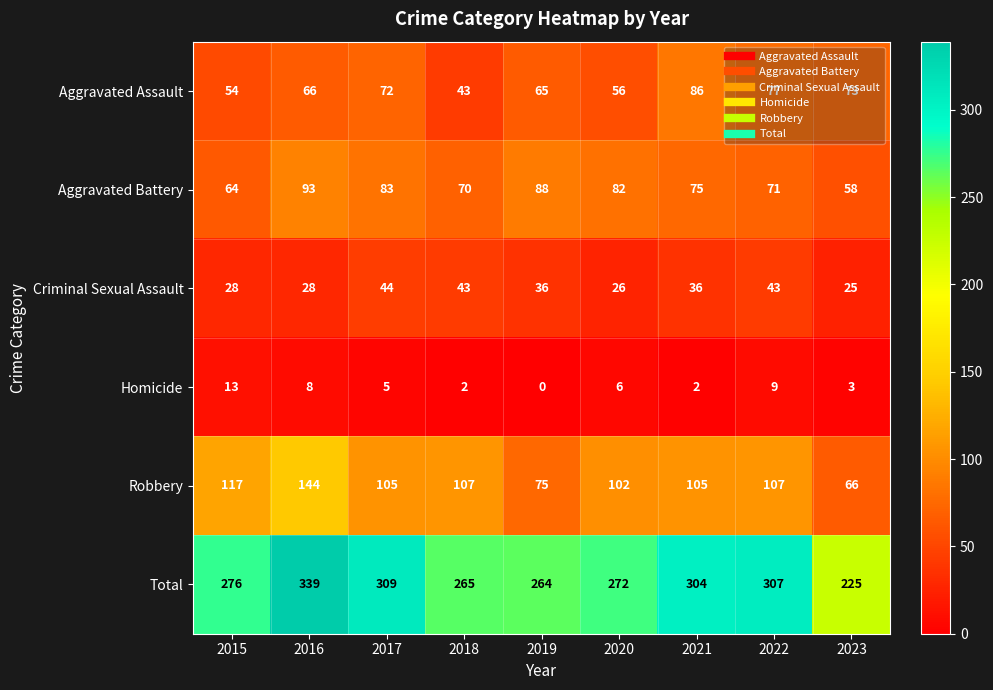

Which label corresponds to the smallest value in the chart?

2019